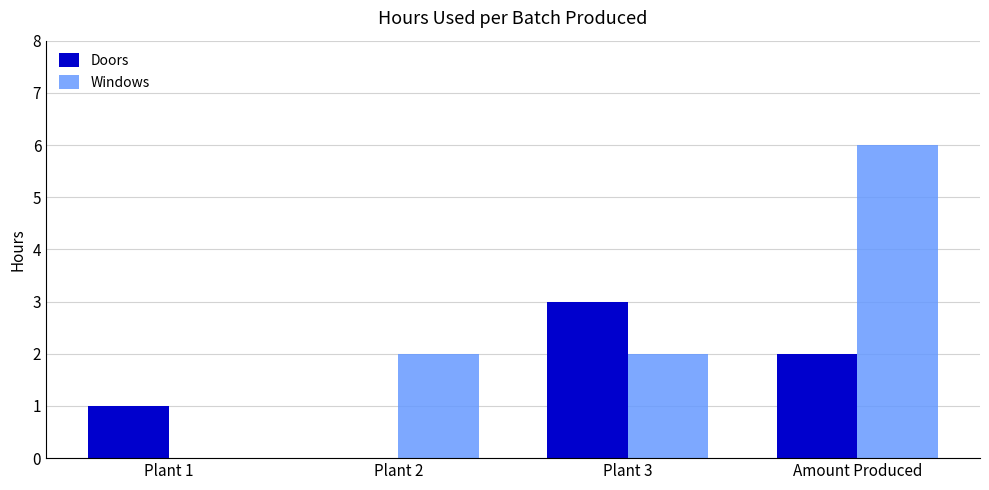

How many series are shown in this chart?

2